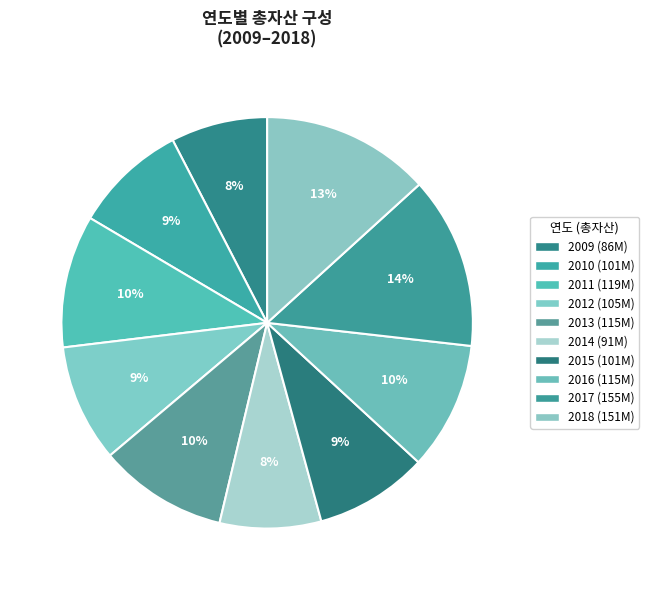

Does any single category account for the majority?

No